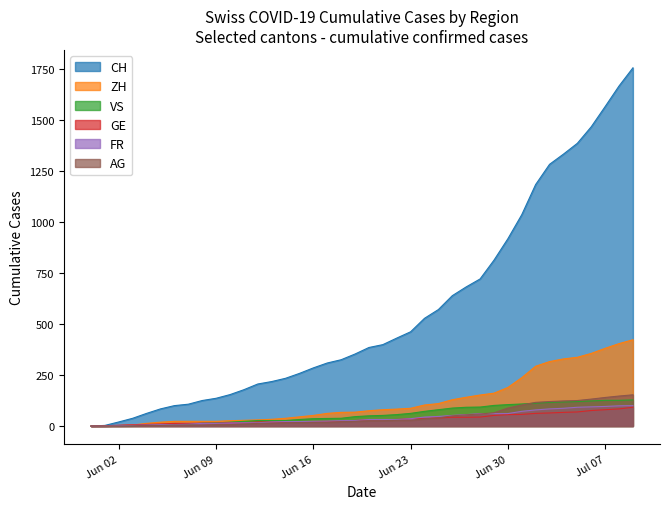

List the series in order of their peak value, lowest first.

GE, FR, VS, AG, ZH, CH